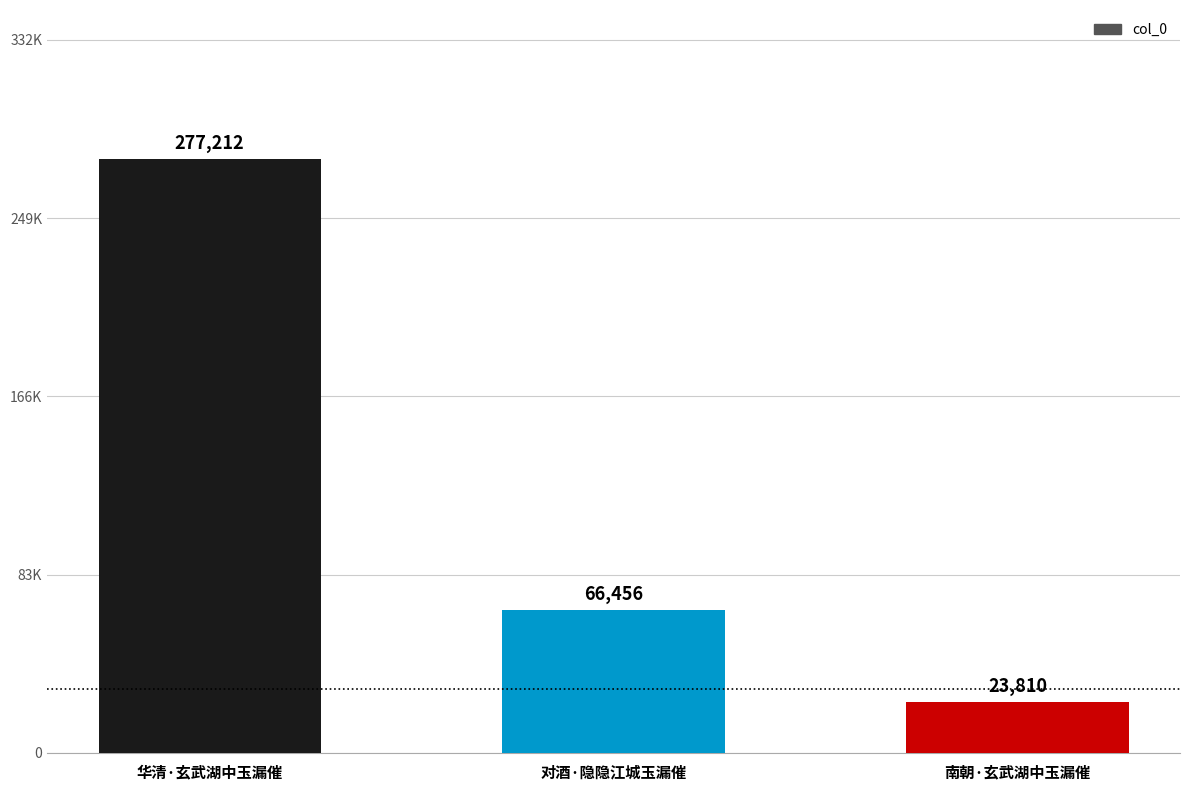

Are the bars horizontal?

No